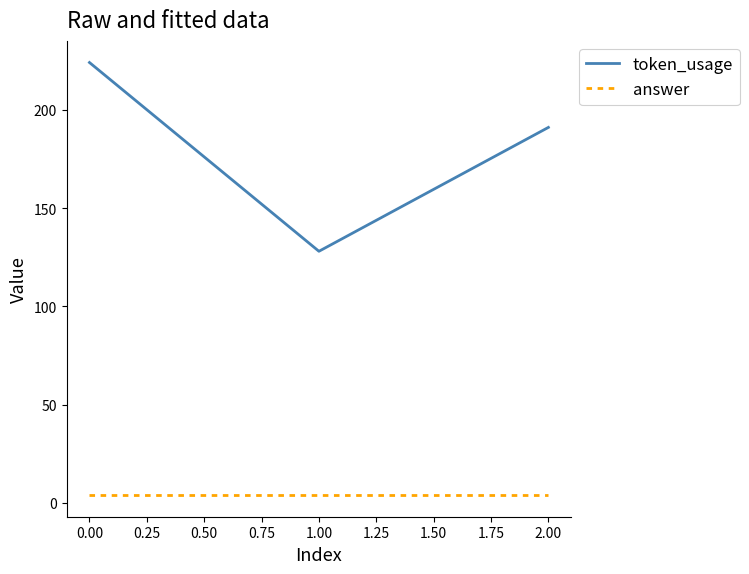

Which series has the widest spread of values?

token_usage